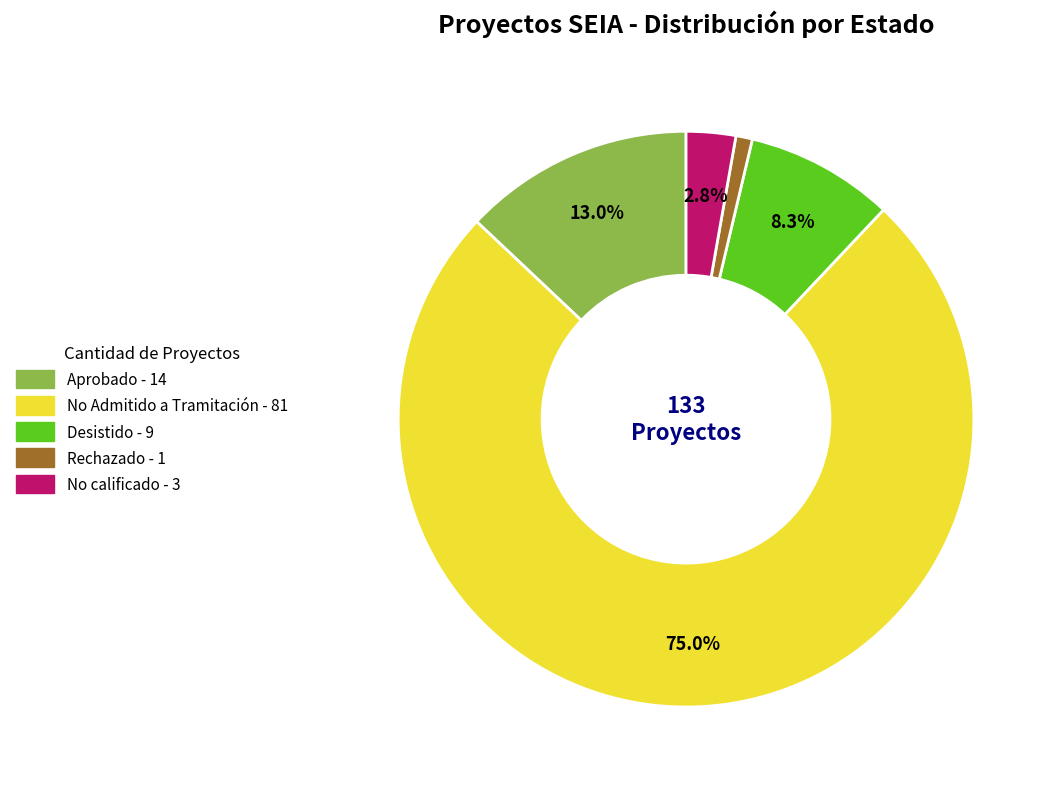

Do Aprobado and No calificado together represent more than half of the pie?

No